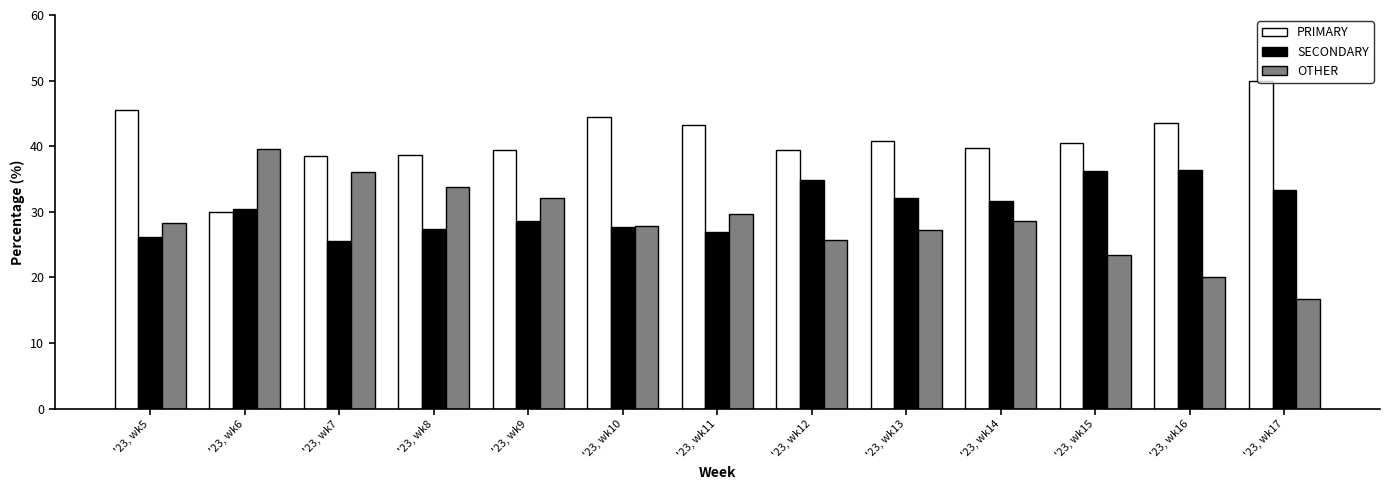

How many bars are there in each group?

3